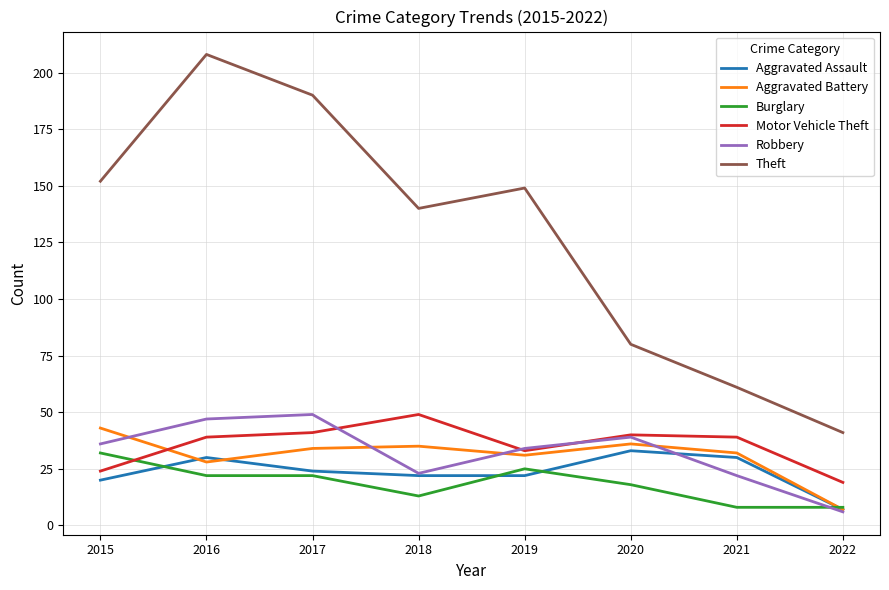

Where is Motor Vehicle Theft nearest to the value 34?

2019